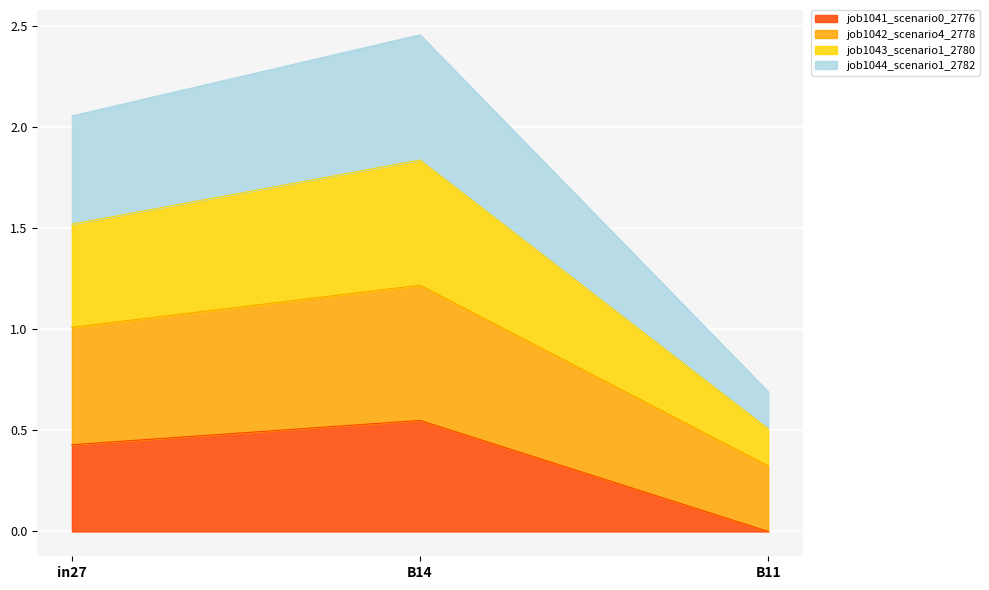

Is the value of job1043_scenario1_2780 at in27 greater than the value of job1044_scenario1_2782 at in27?

No